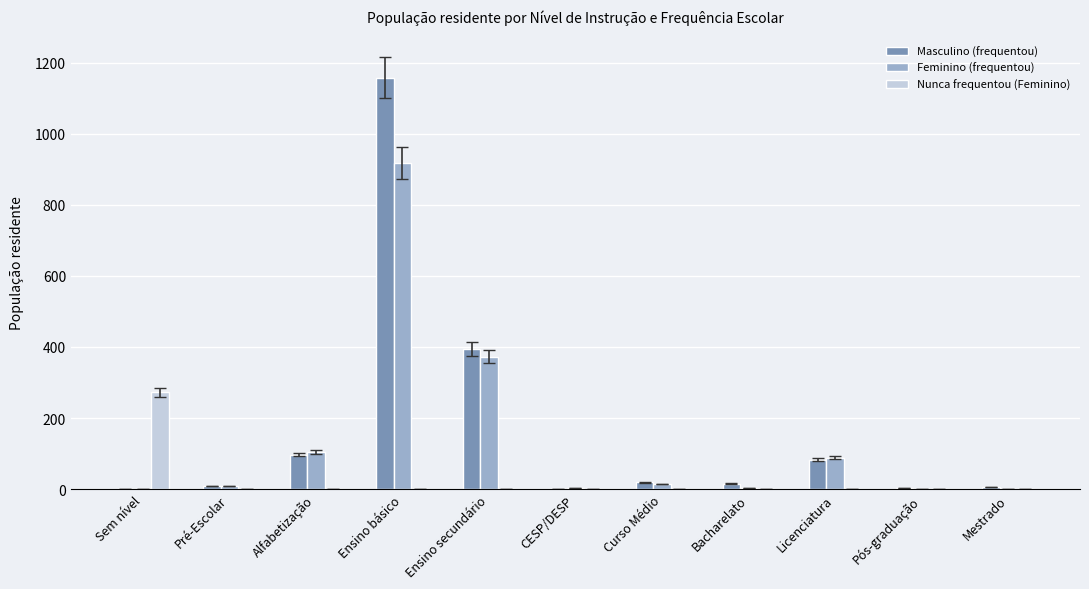

The Masculino (frequentou) series shows 0 at CESP/DESP. True or false?

True